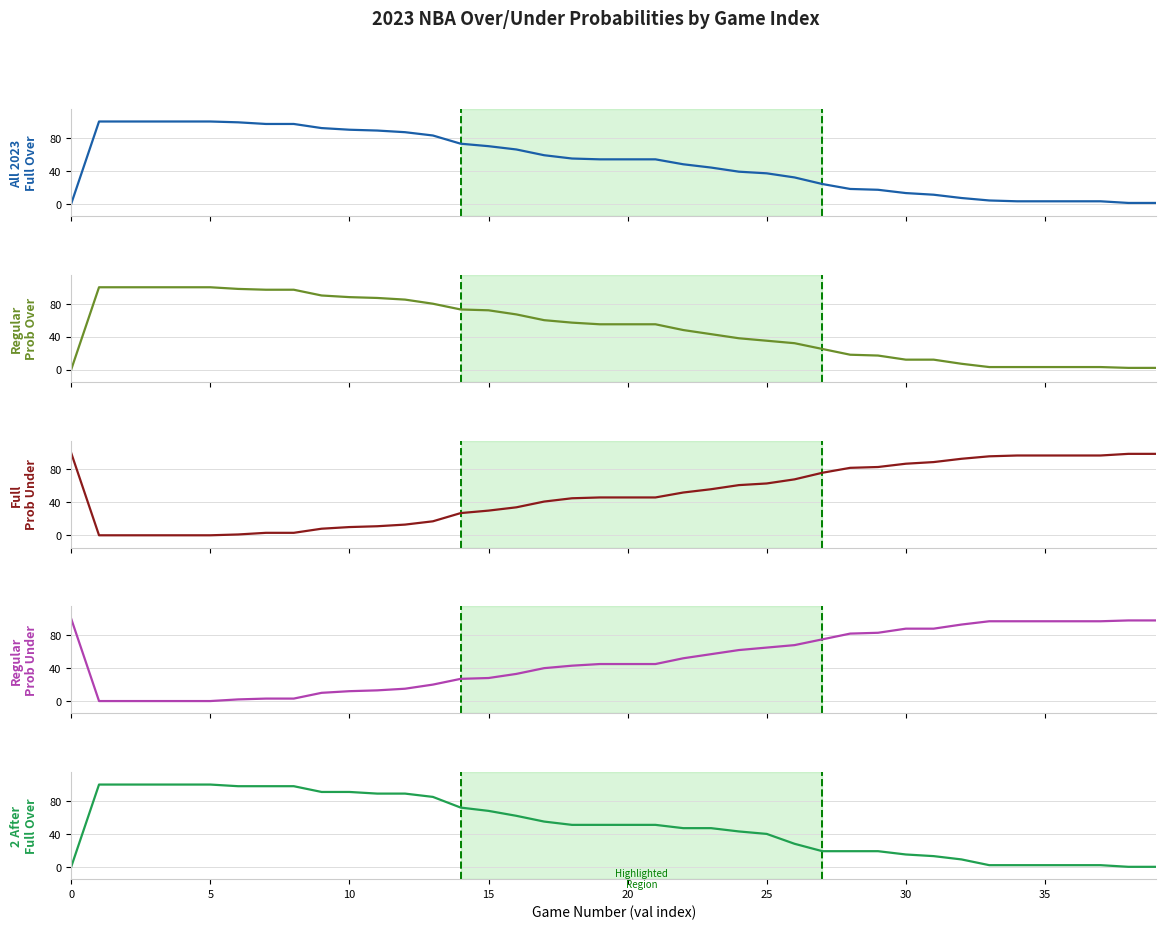

What is the greatest value displayed?

100